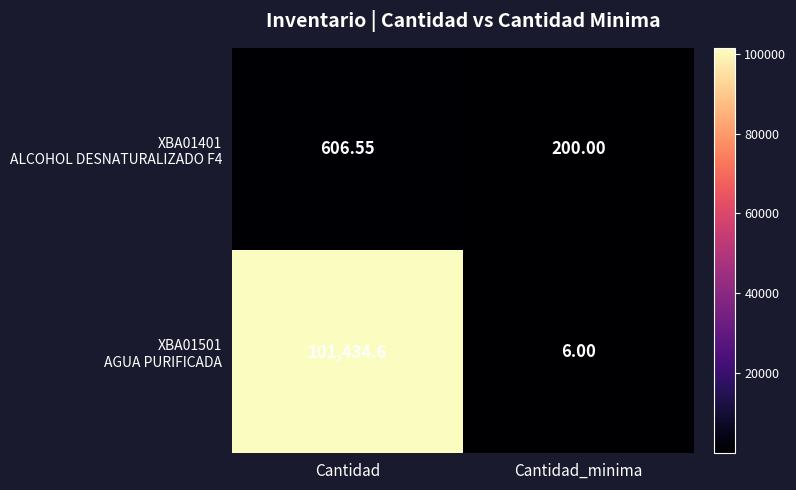

What is the total value across all series at Cantidad?

102041.2